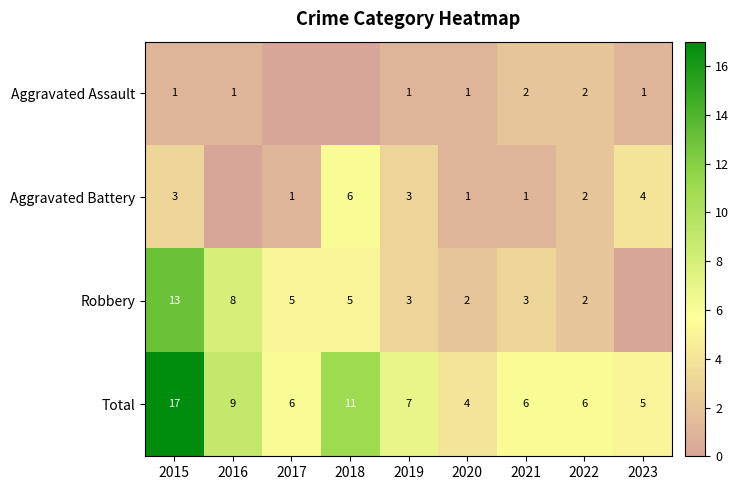

The value of Robbery at 2021 is 3. True or false?

True